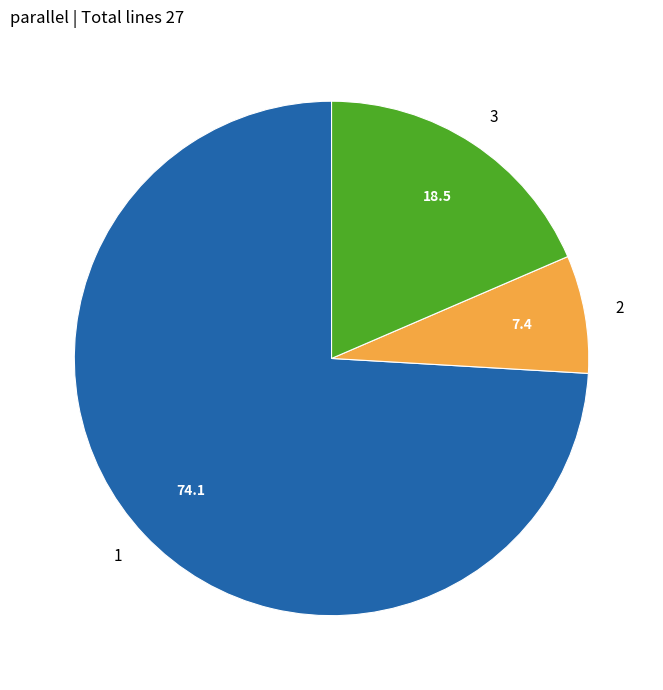

Is 1 the majority of the pie?

Yes